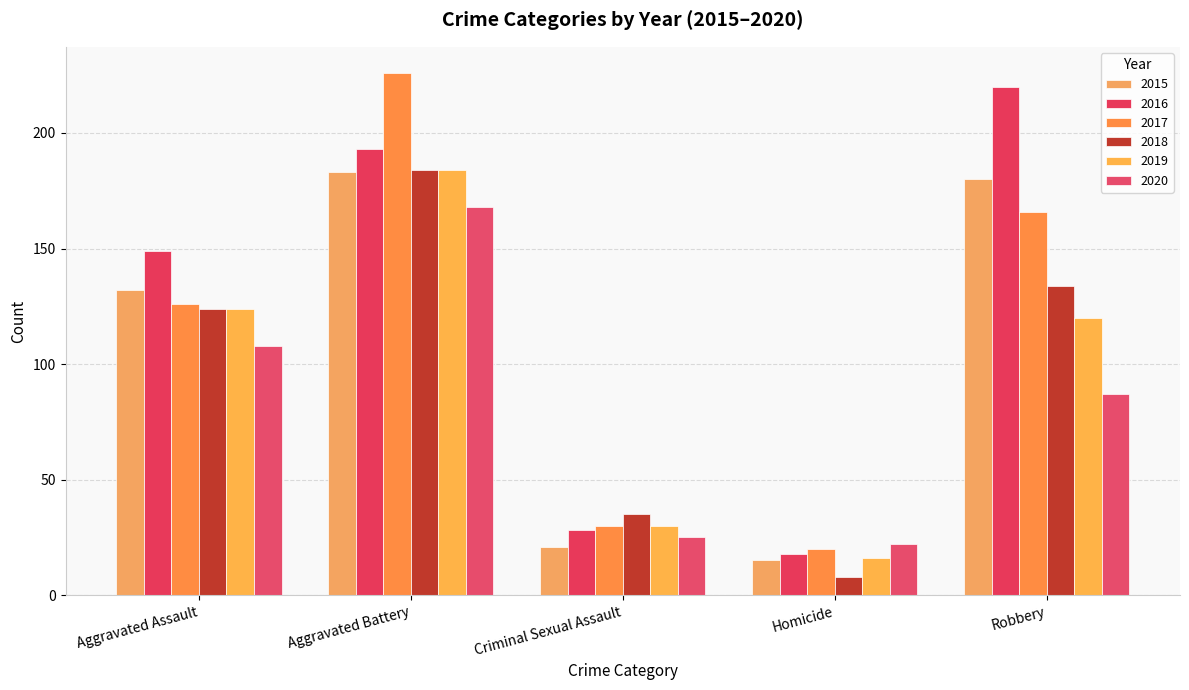

What is the approximate value of 2020 at Criminal Sexual Assault, to the nearest 5?

25